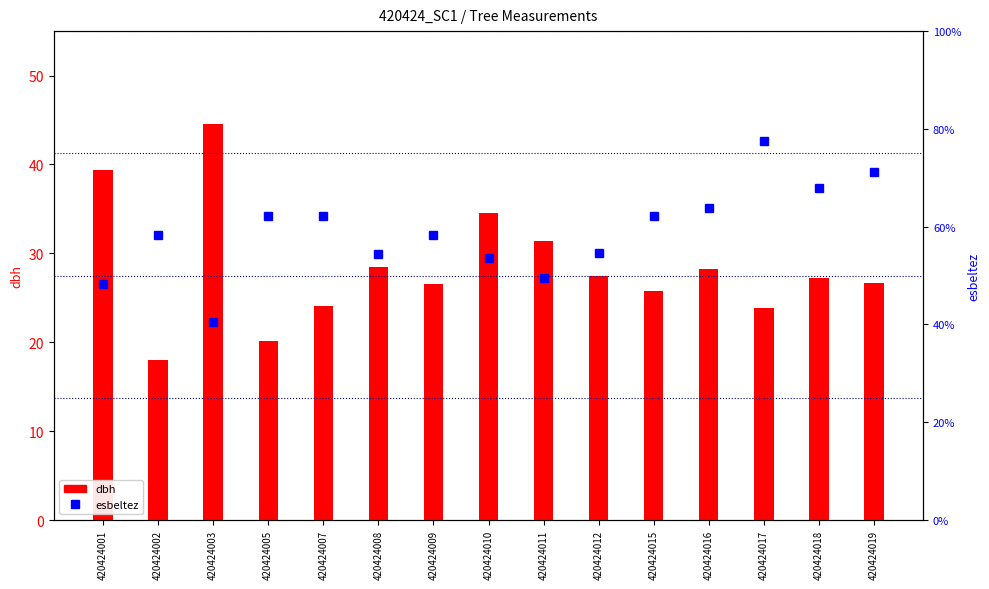

What are all the series names shown in the legend?

dbh, esbeltez